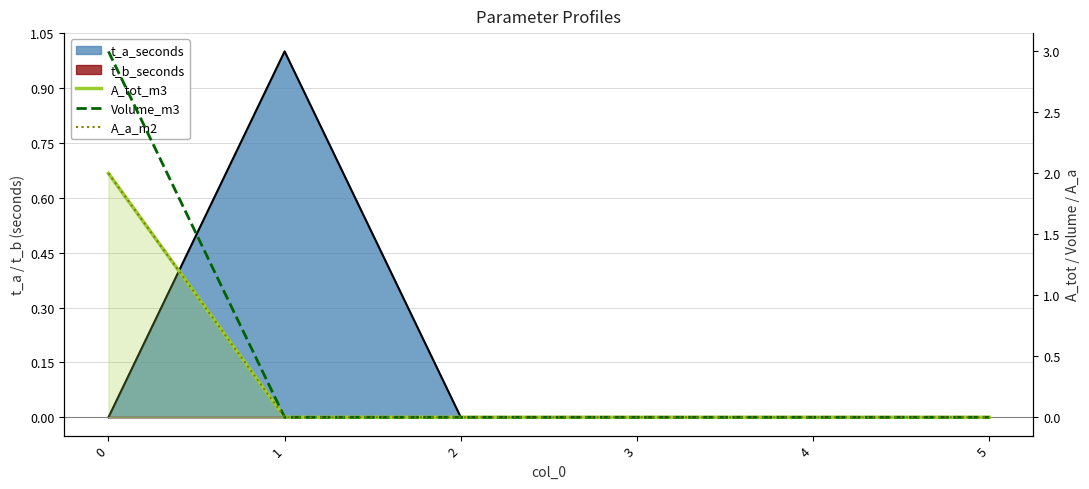

Is the value of Volume_m3 at 3 greater than the value of A_a_m2 at 0?

No